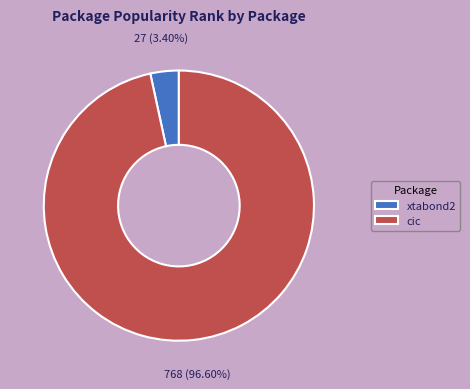

How many segments does this pie chart have?

2